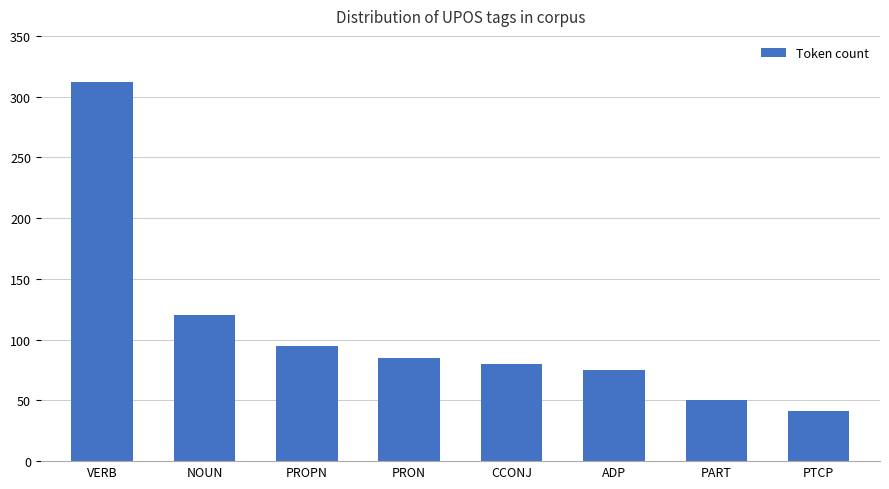

What is the average value?

107